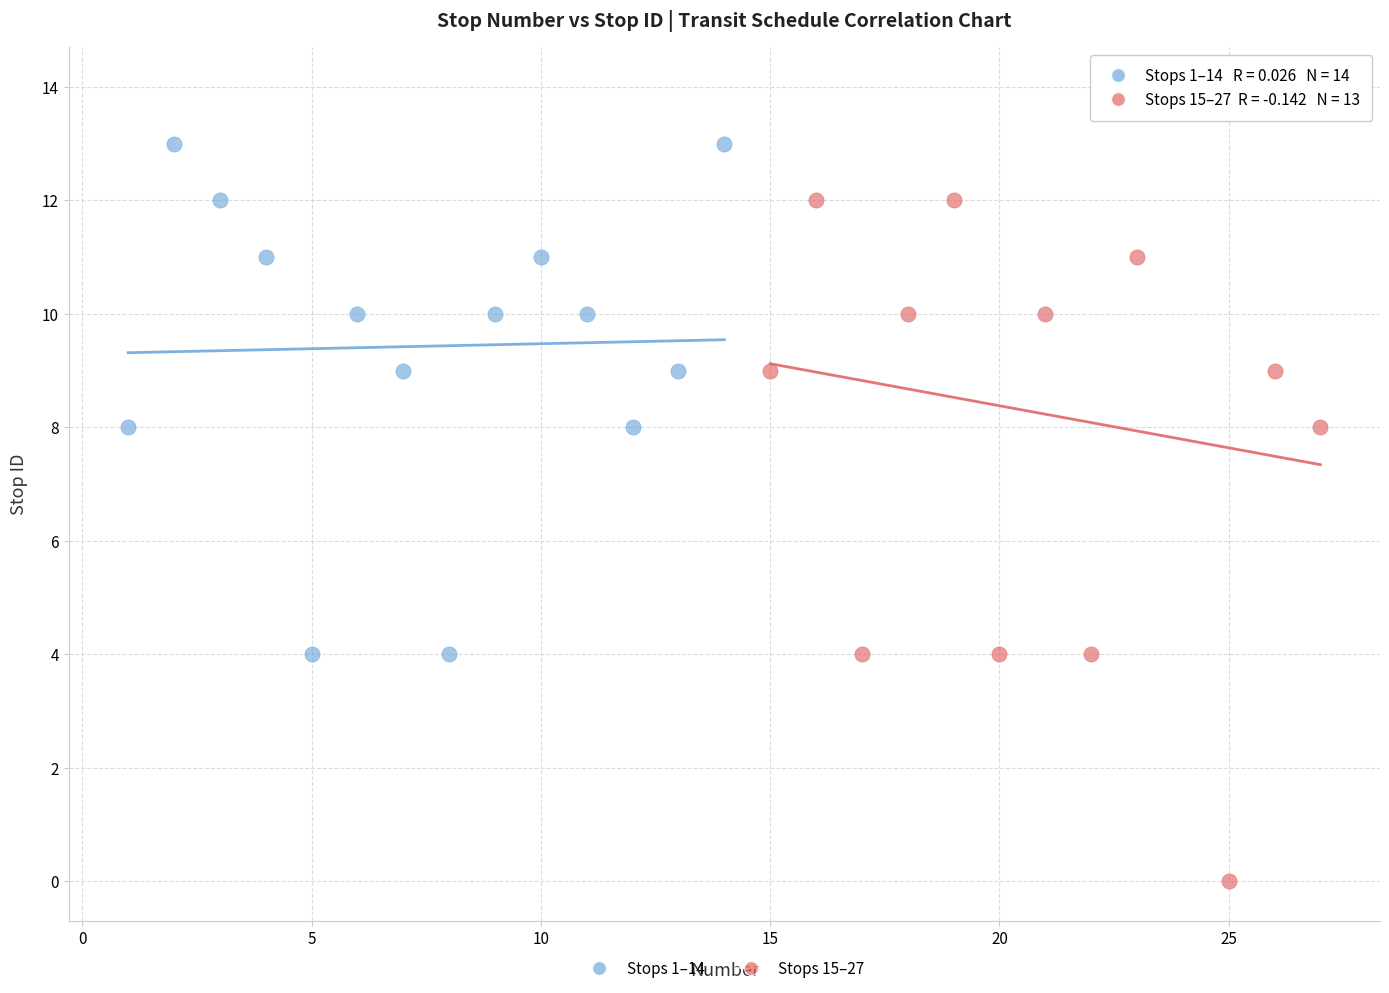

Which series reaches the minimum Y coordinate?

Stops 15–27